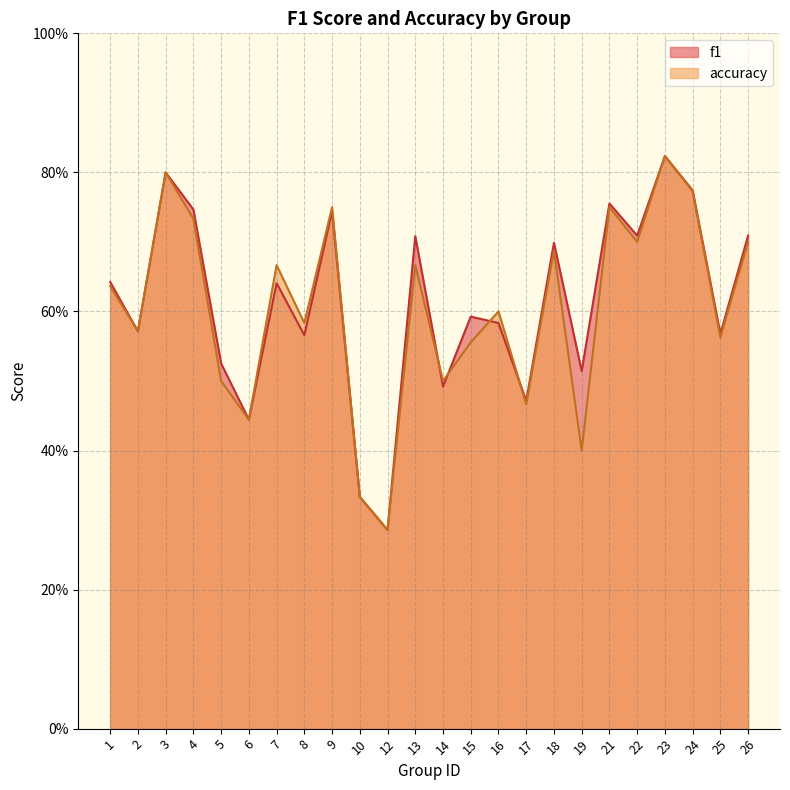

What is the total value across all series at 5?

1.0